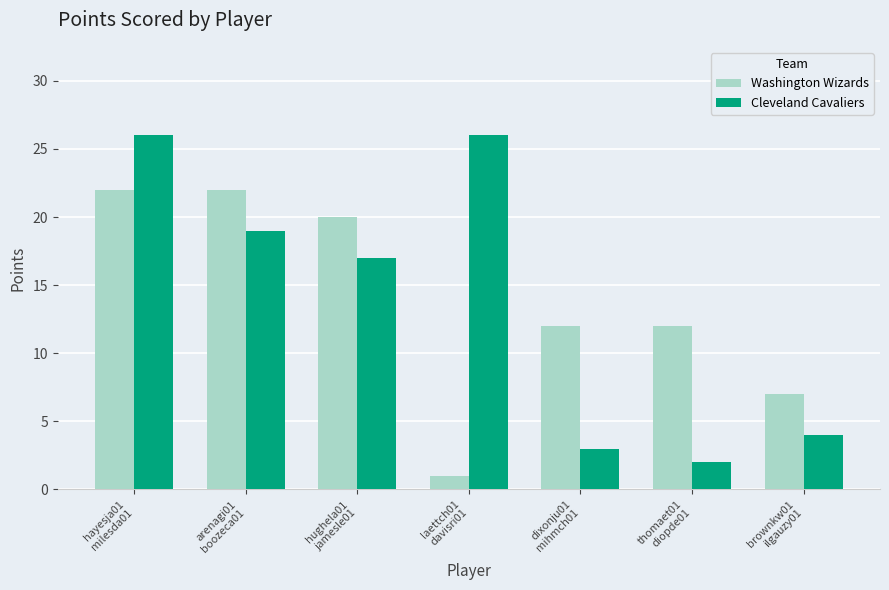

What position from the left is thomaet01
diopde01?

6